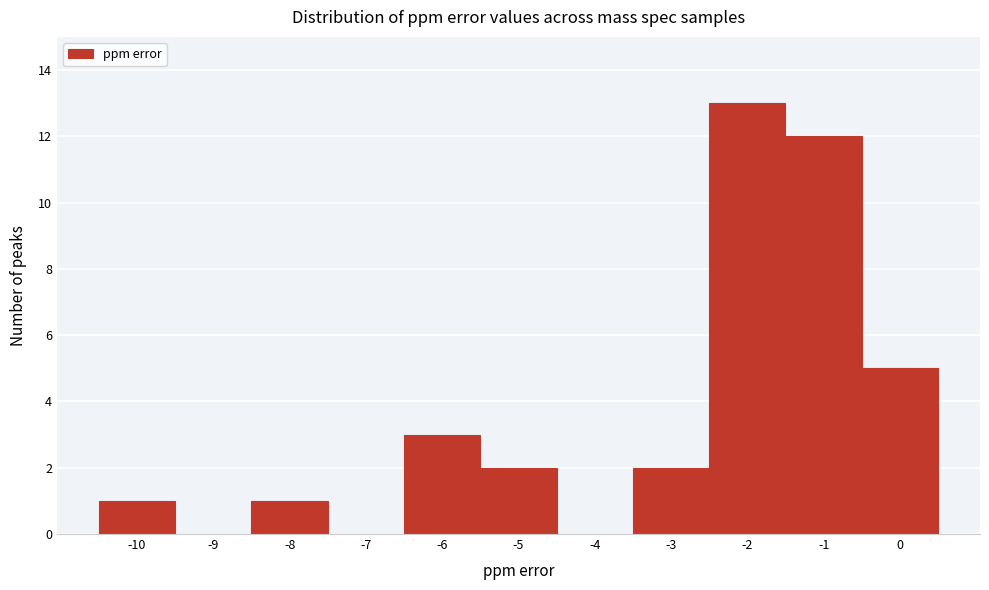

Reading left to right, transcribe this chart: for each bar, give the range it covers on the x-axis and its height. The values are not printed on the chart, so give them approximately, as read against the axis.

-10.5 to -9.5: 1
-9.5 to -8.5: 0
-8.5 to -7.5: 1
-7.5 to -6.5: 0
-6.5 to -5.5: 3
-5.5 to -4.5: 2
-4.5 to -3.5: 0
-3.5 to -2.5: 2
-2.5 to -1.5: 13
-1.5 to -0.5: 12
-0.5 to 0.5: 5